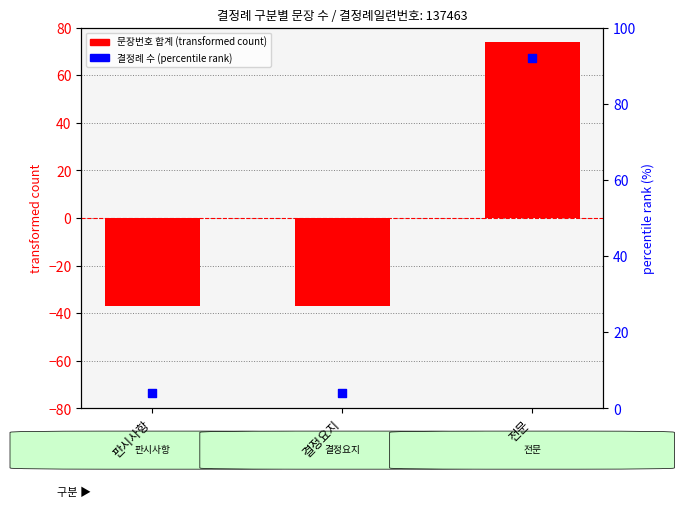

Which series has the largest total across all categories?

percentile rank within the sample